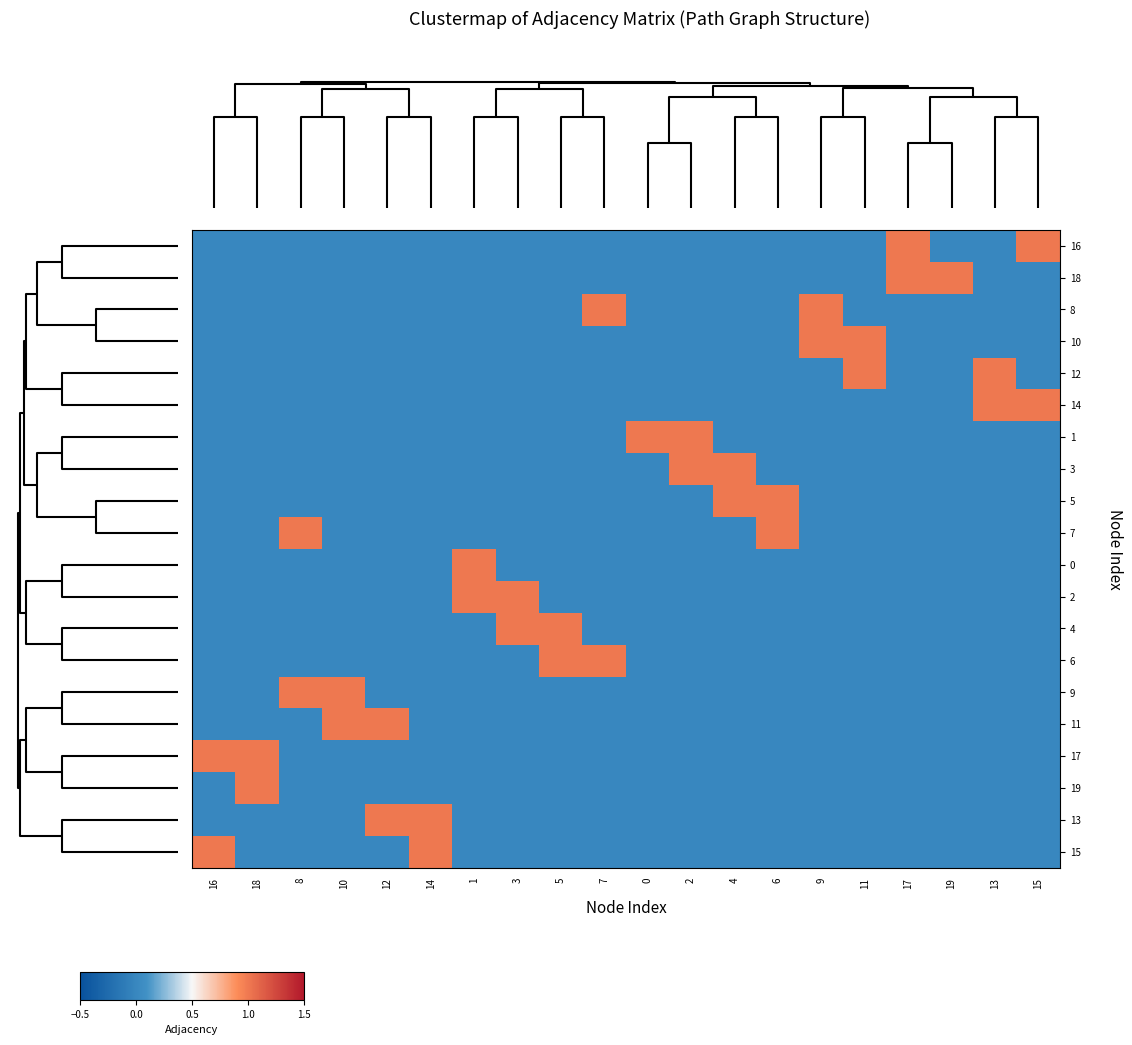

How many data points does each series have?

20